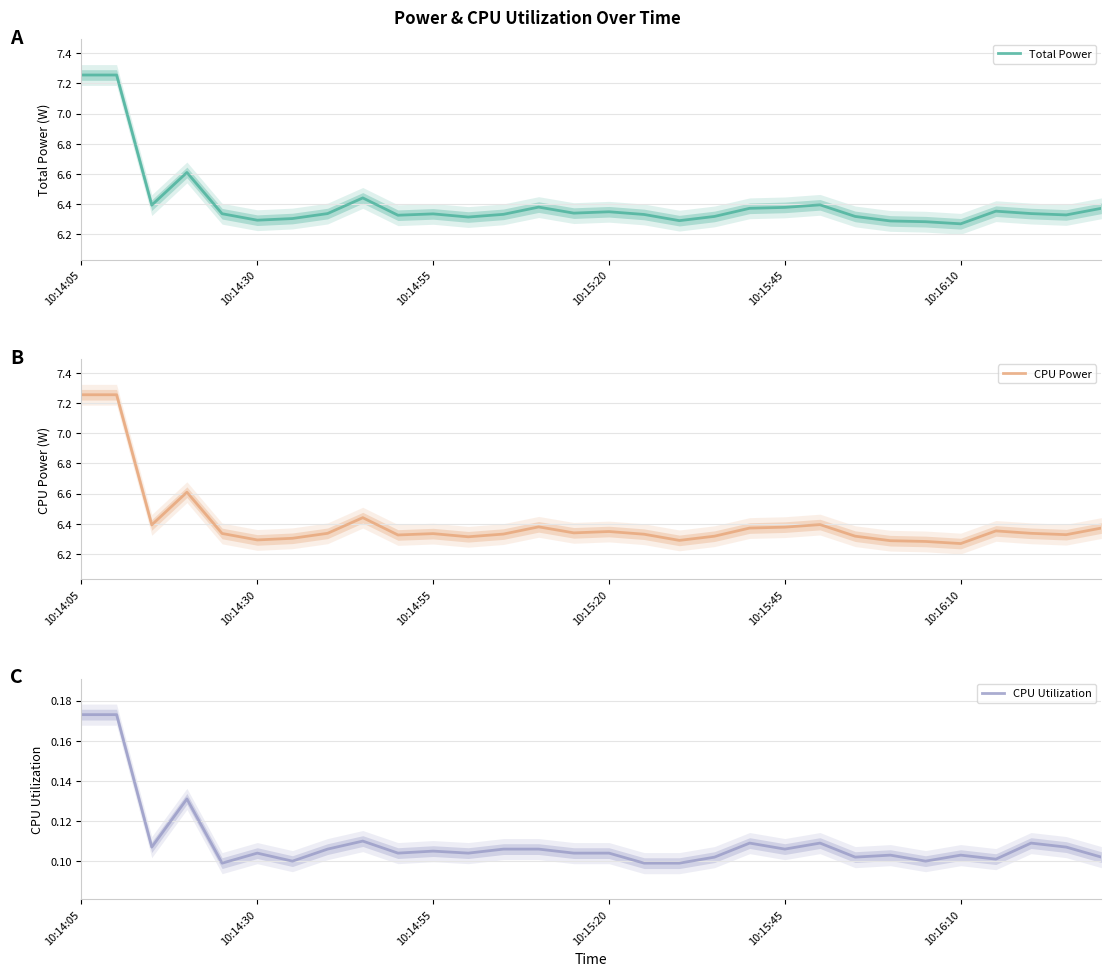

True or false: CPU Utilization and Total Power intersect in this chart.

False